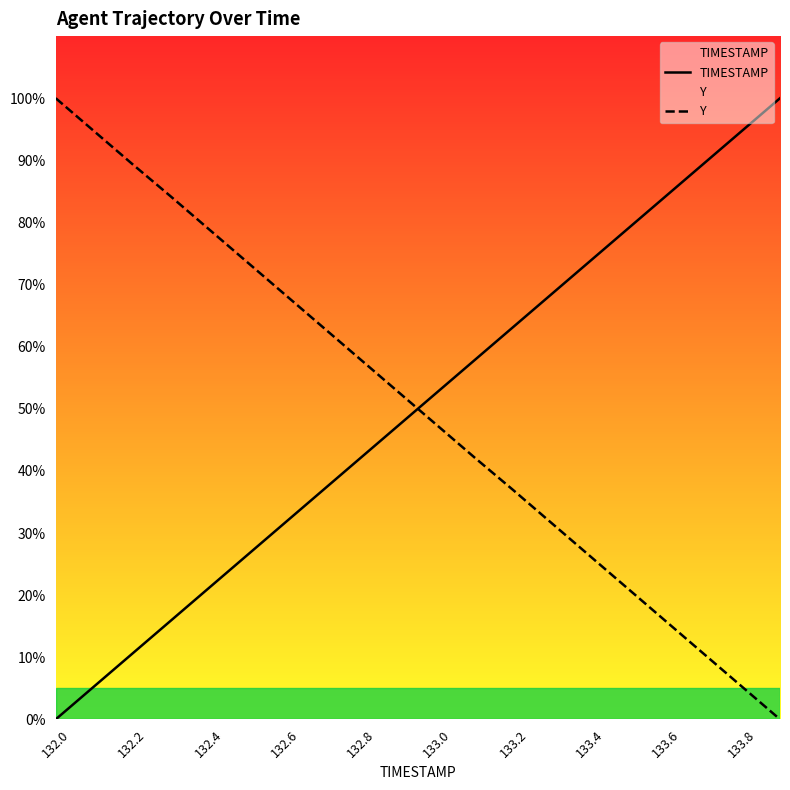

How many intersections are there between TIMESTAMP and Y?

1